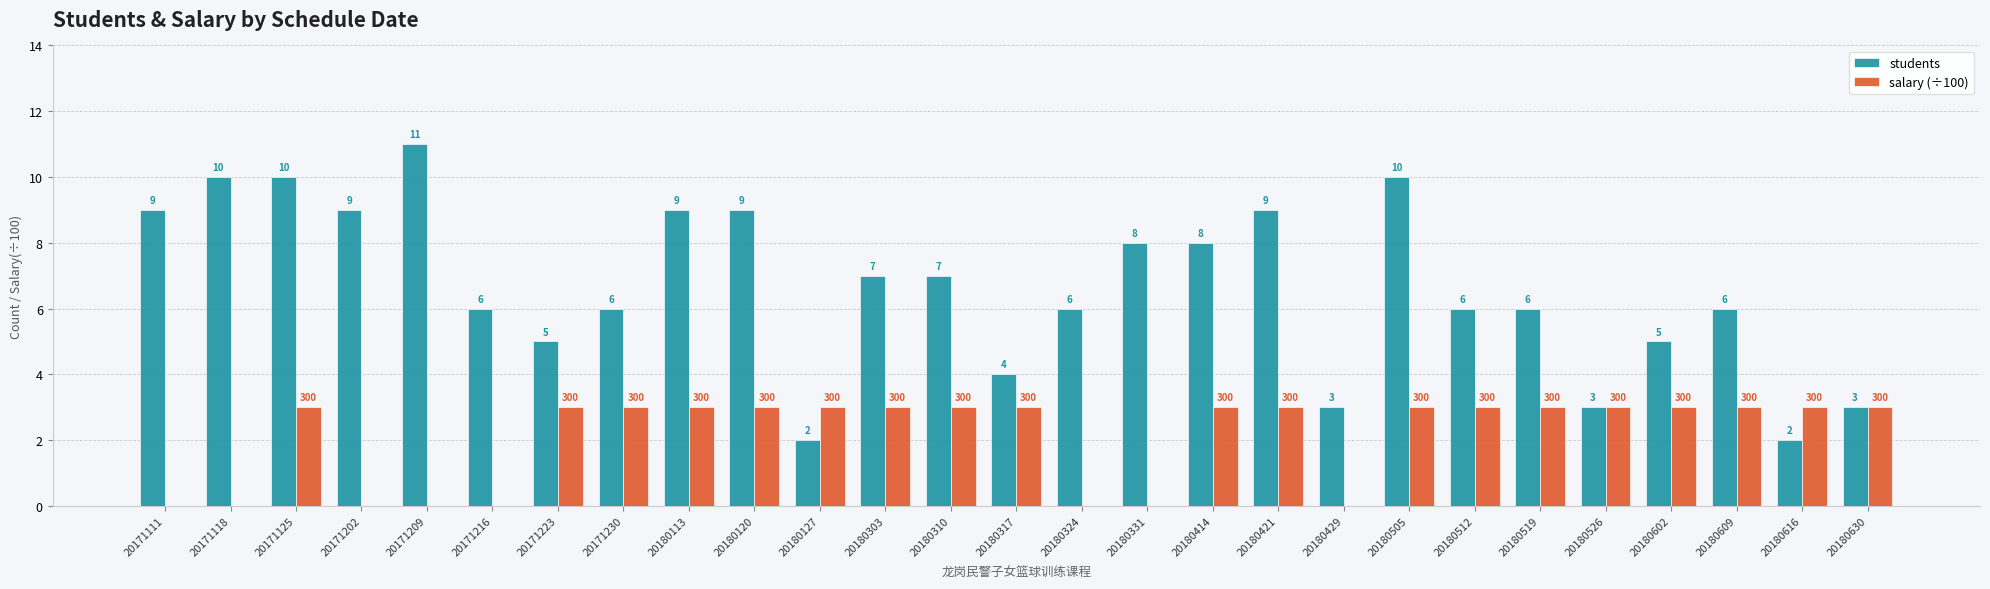

What is the sum of the salary (÷100) values at 20180113 and 20180324?

3